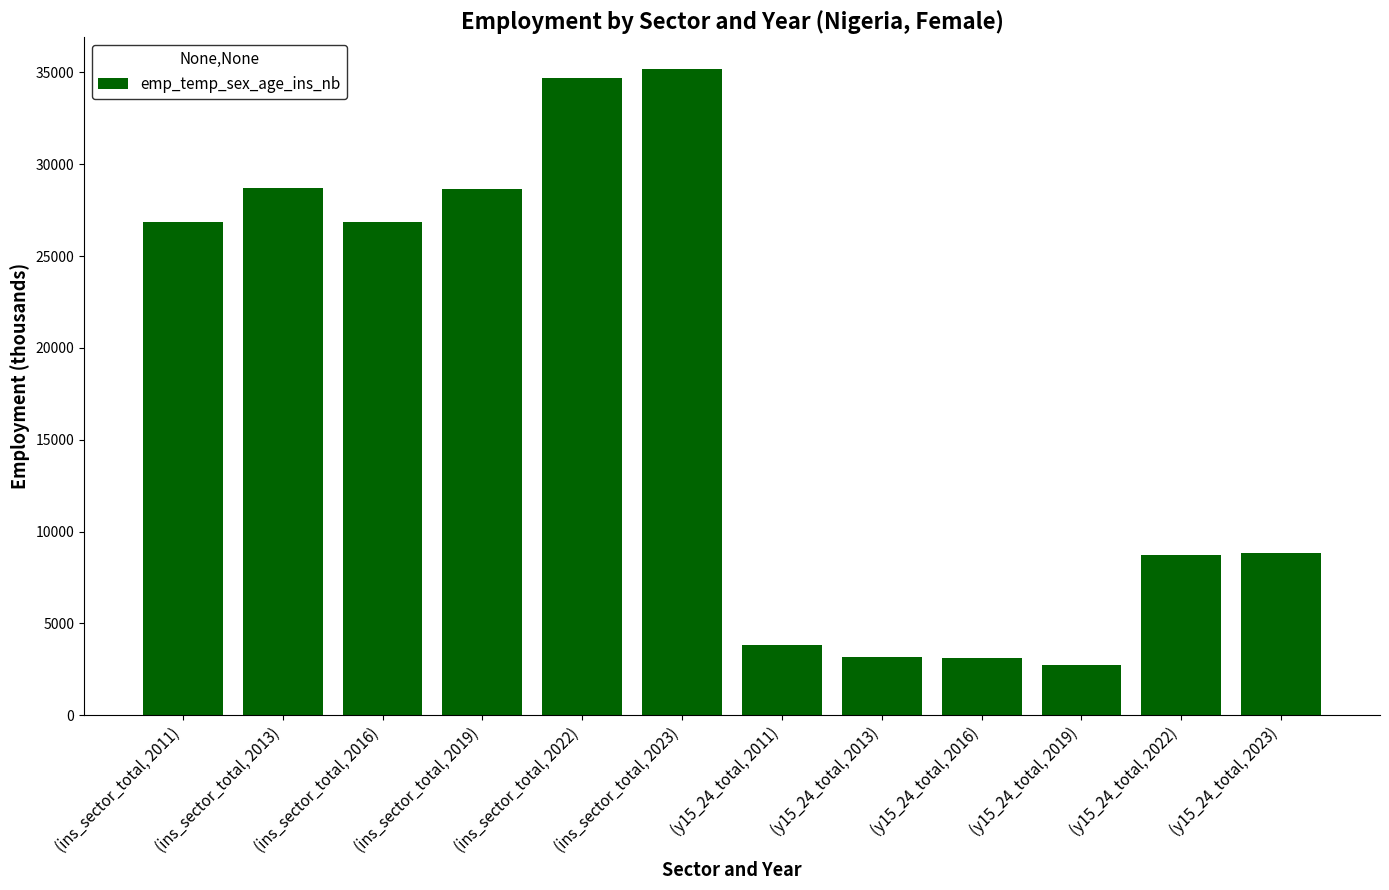

Is it true that the value at (y15_24_total, 2023) is 4512.3?

False